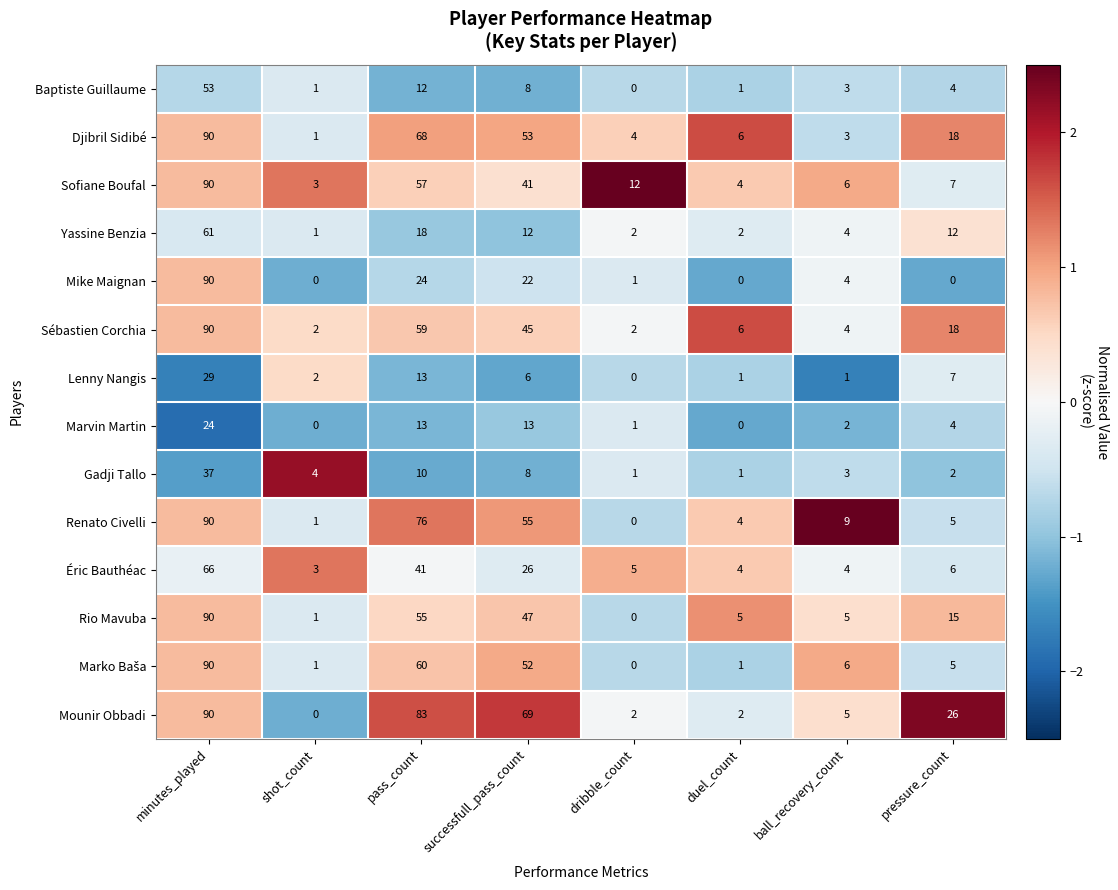

How many categories are shown in the chart?

8